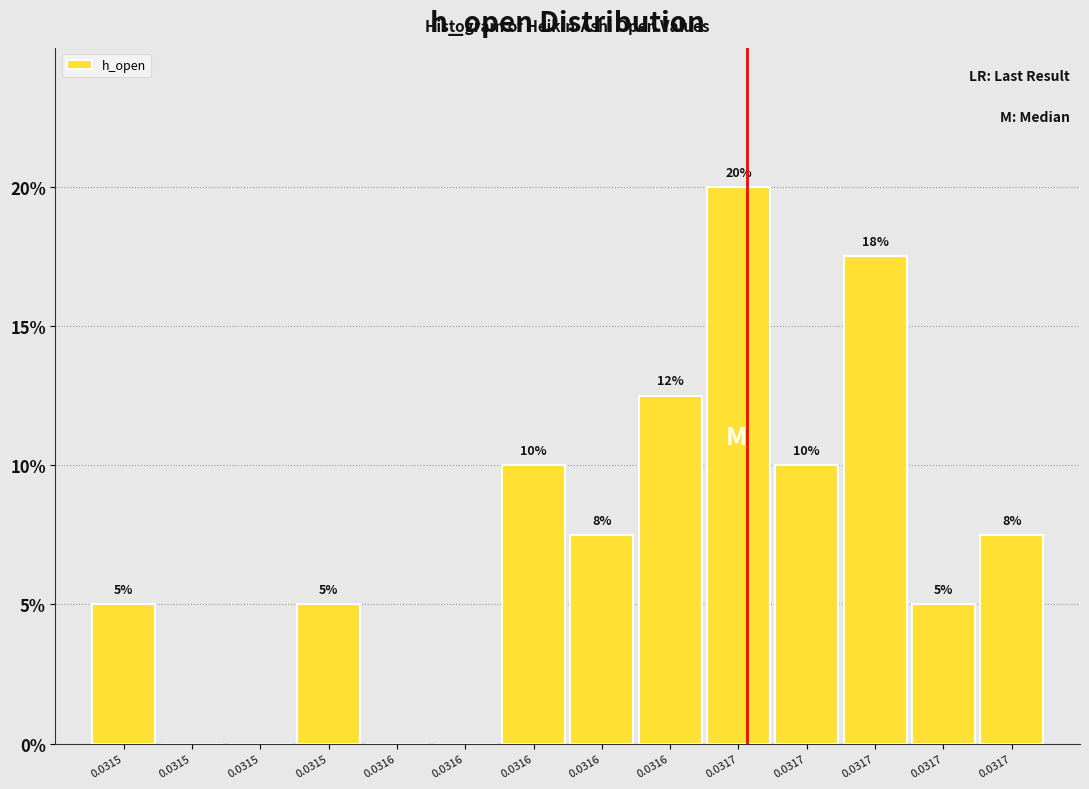

Are the bars horizontal?

No